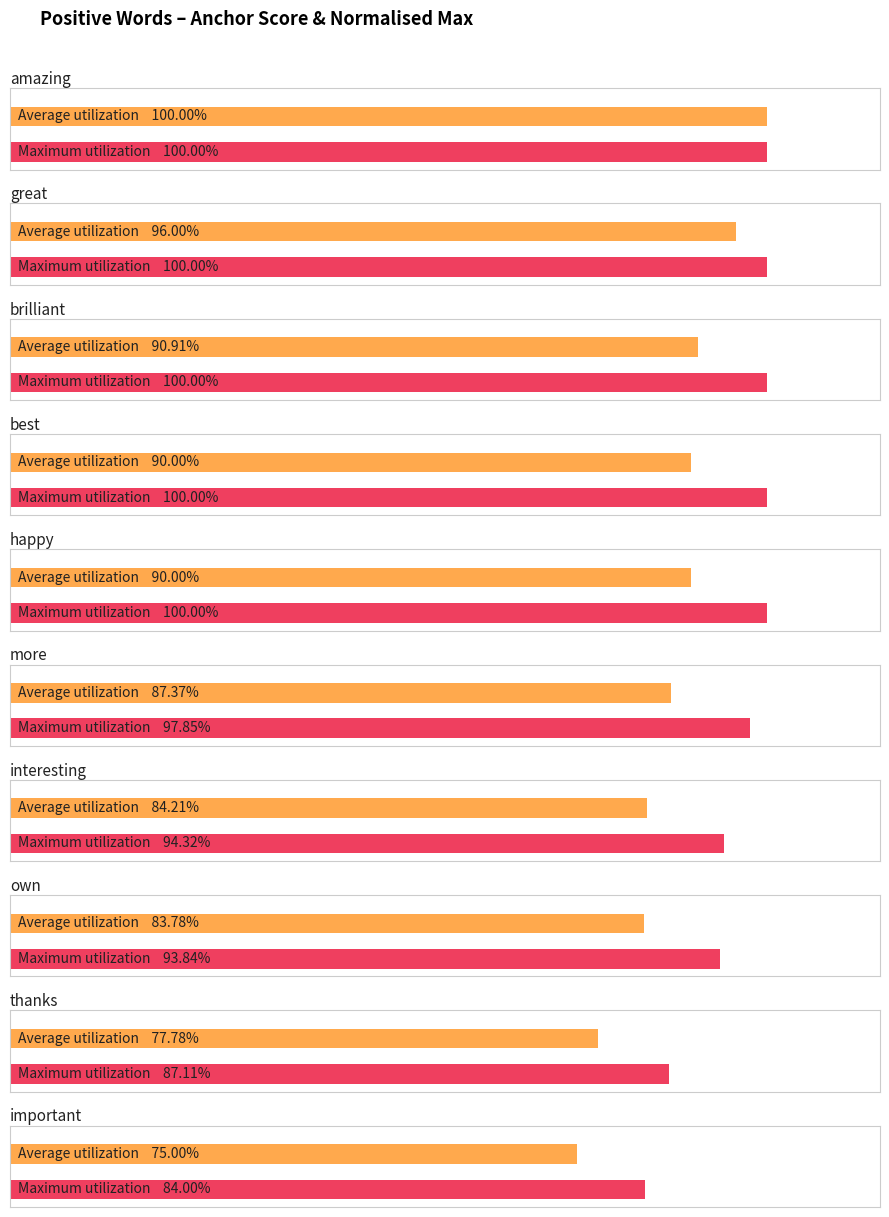

What is the label of the 1st bar from the left?

amazing